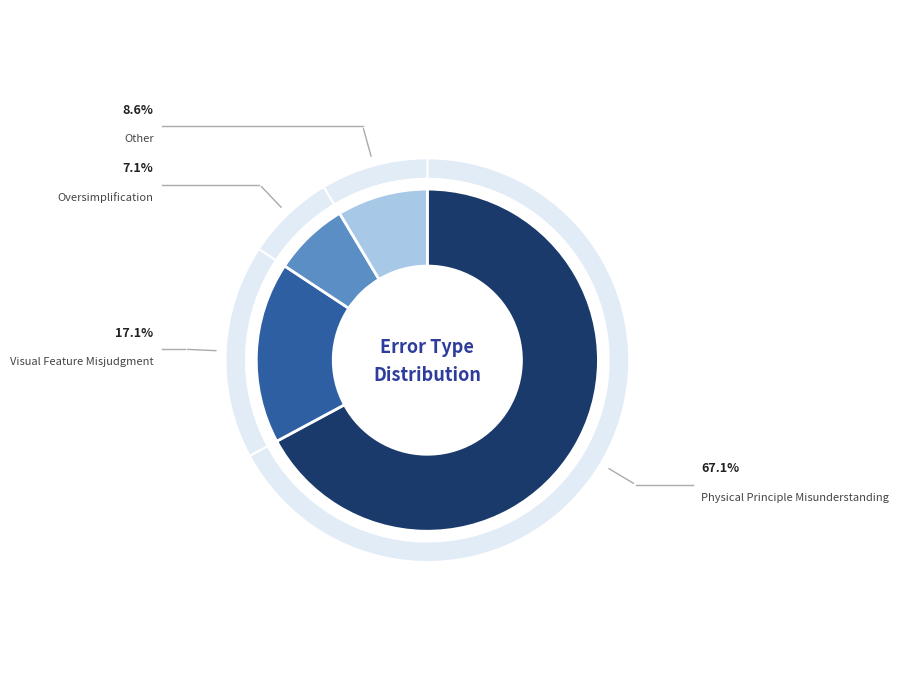

Does Visual Feature Misjudgment represent more than half of the total?

No